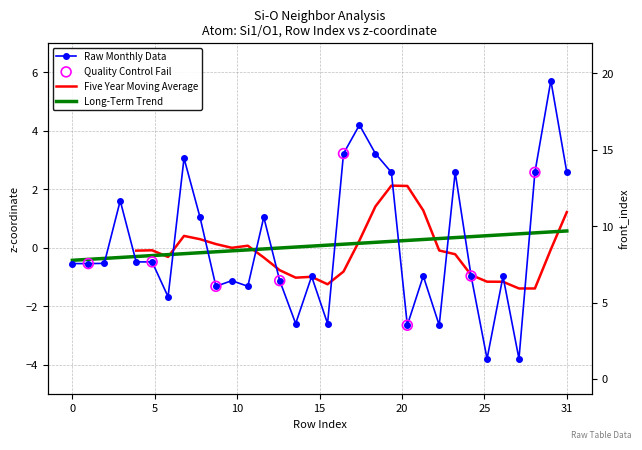

At which category is the sum across all series the highest?

30